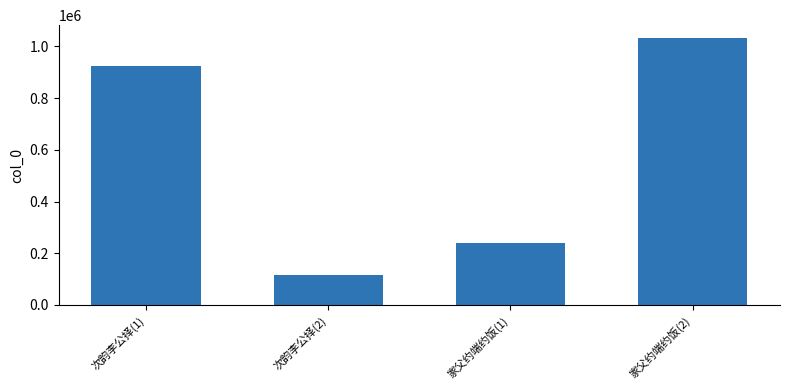

What is the sum of the values at 次韵李公择(1) and 家父约端约饭(1)?

1165345